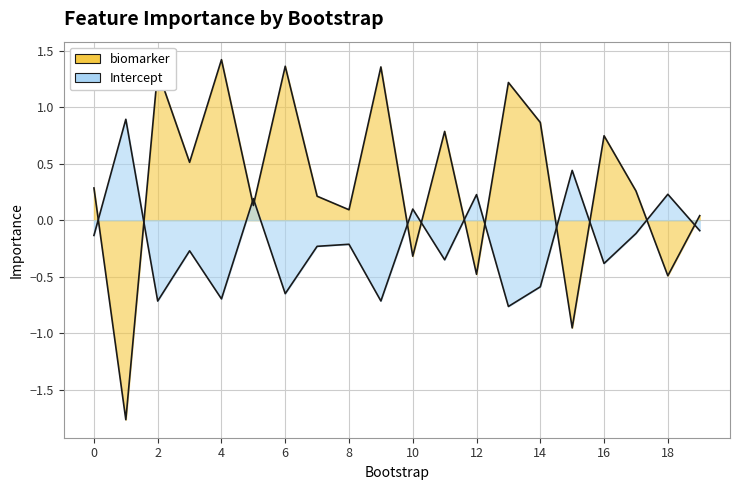

What is the minimum value for Intercept?

-0.8